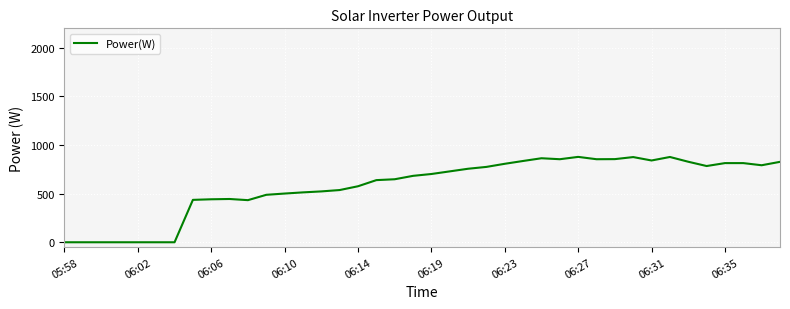

What is the difference between the maximum and minimum values?

878